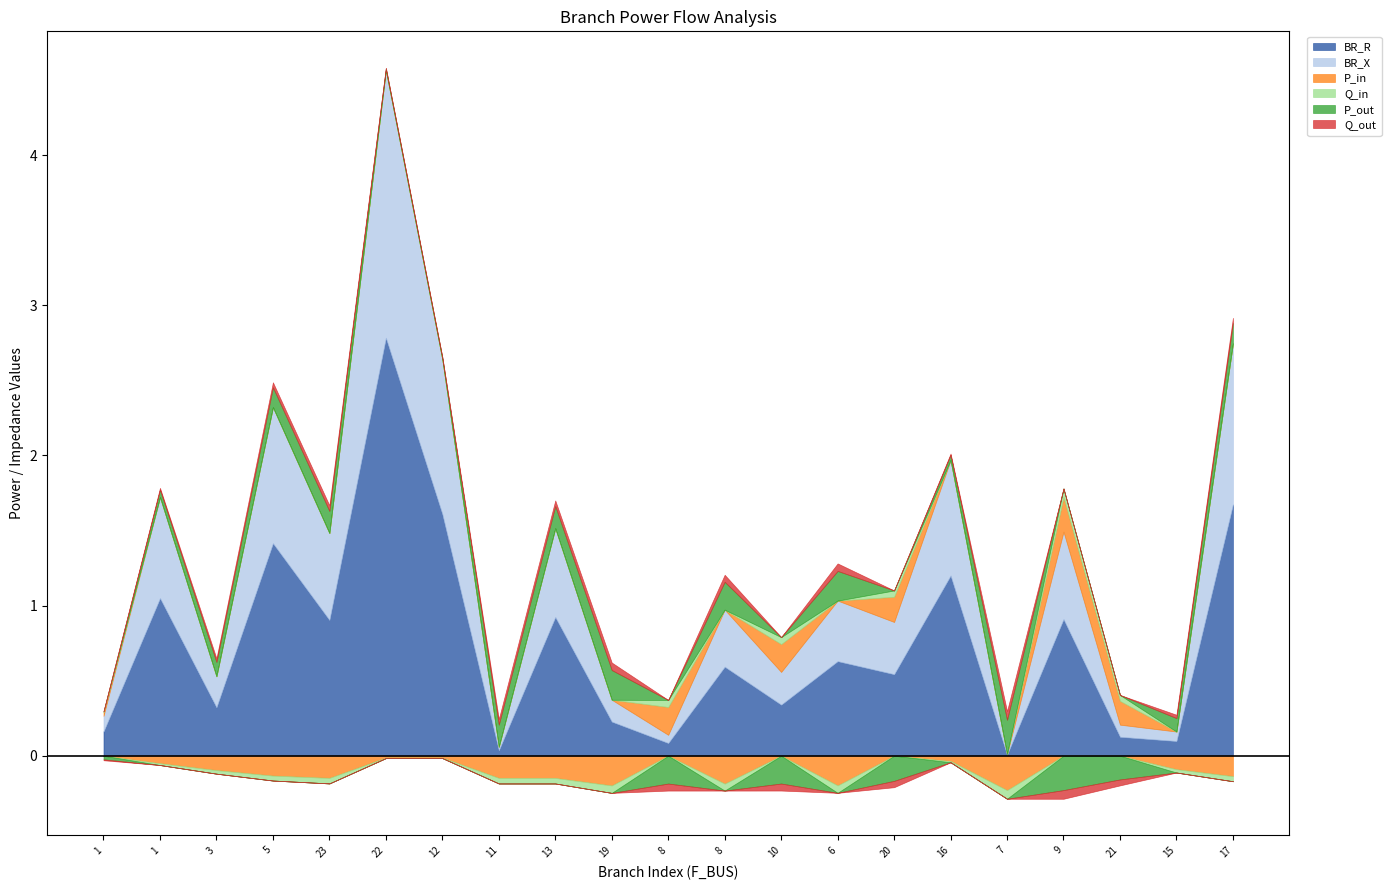

How many interior local valleys does the BR_X series have?

8